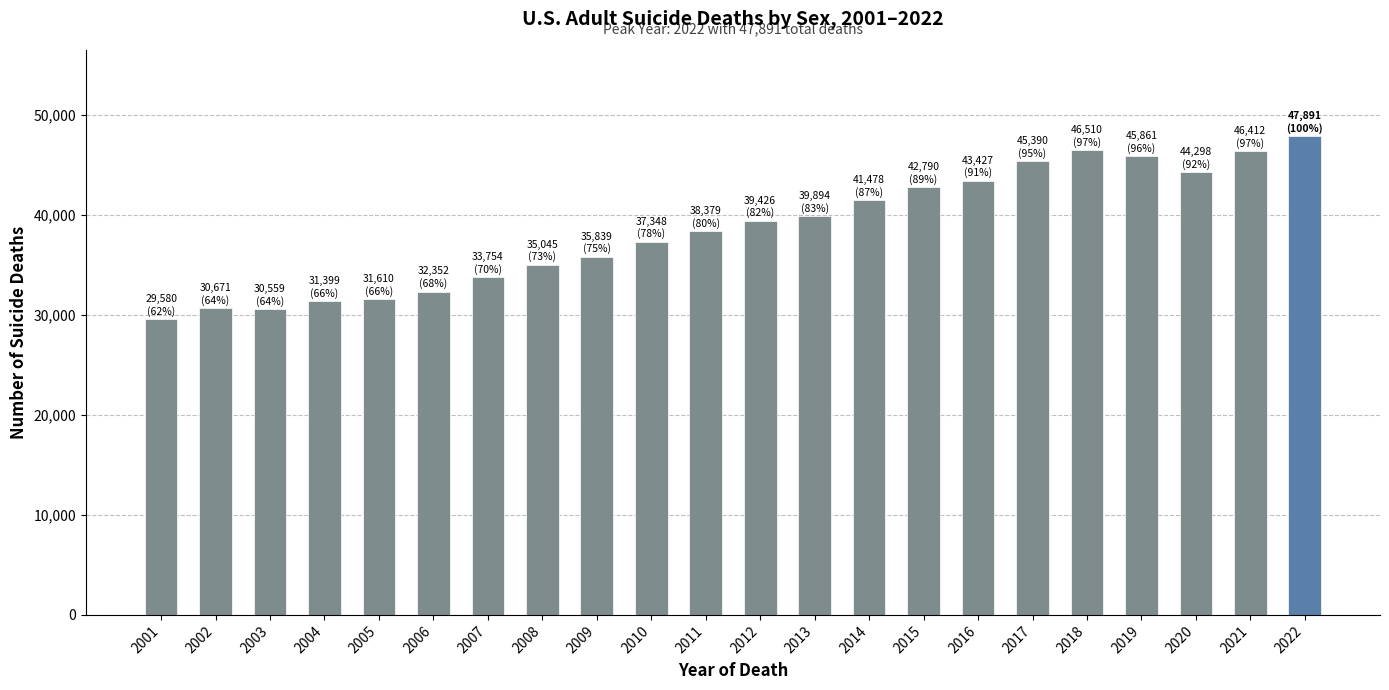

Read the value at 2022, to the nearest 50.

47900